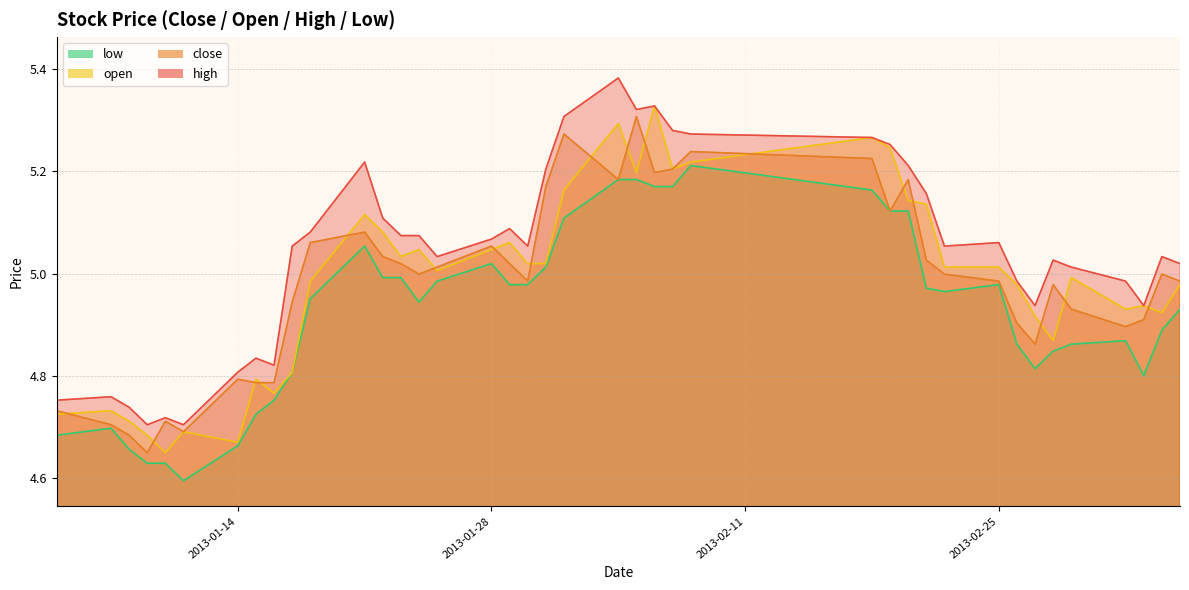

What is the value of the high point at the 19th from the left?

5.1